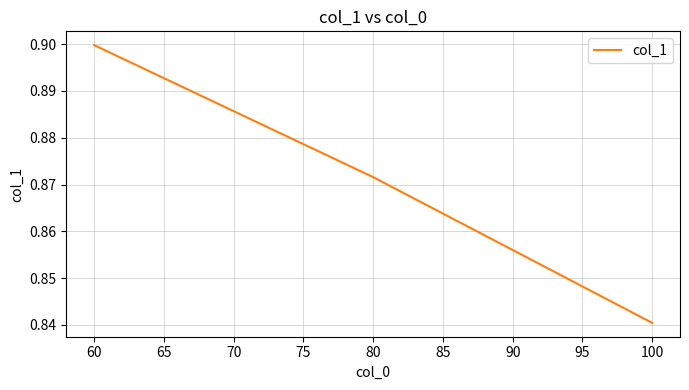

Which category has the highest value across all series?

60